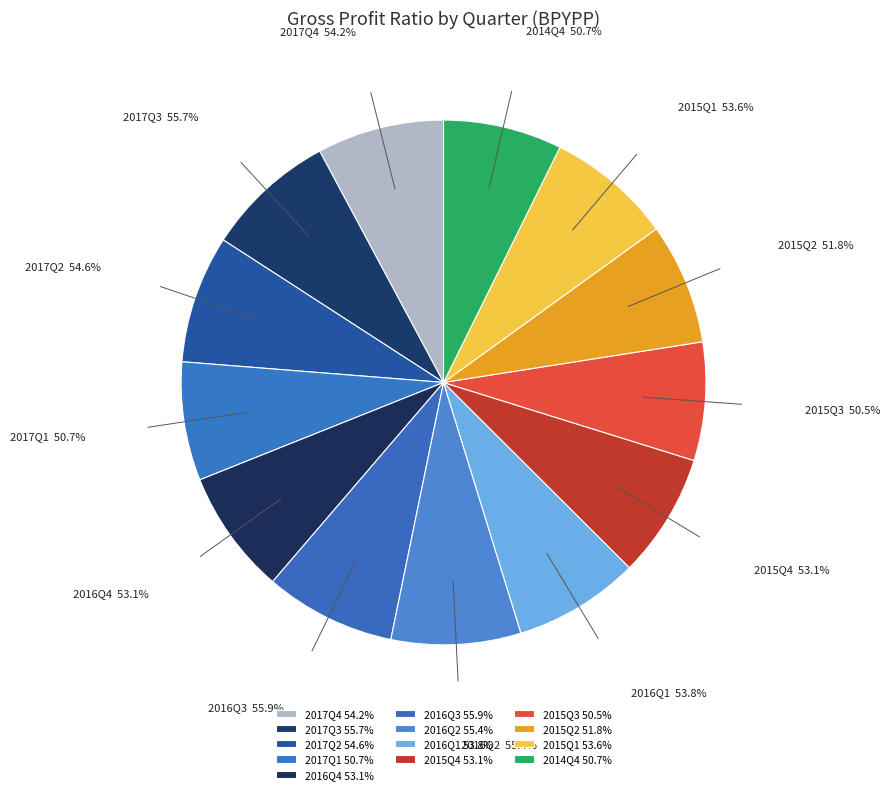

Combined, do 2017Q2 and 2015Q3 account for over 50%?

No